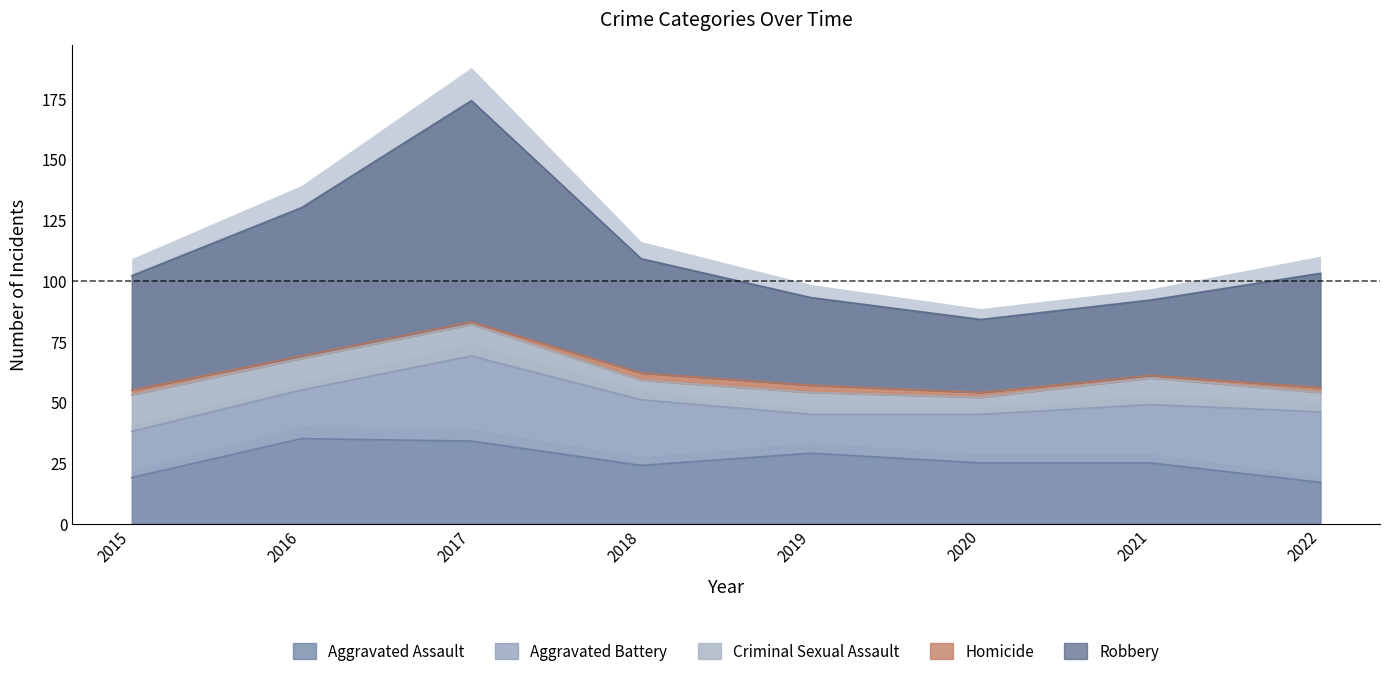

How many values in the Aggravated Battery series are below 24?

4